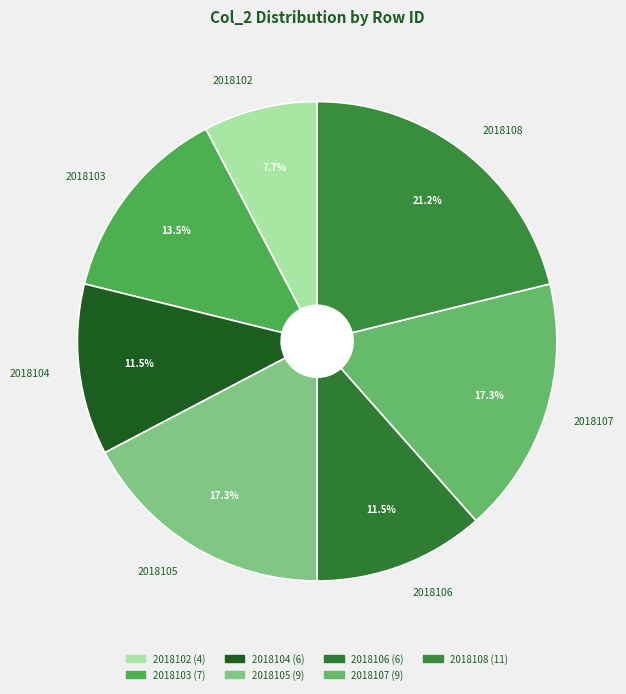

To the nearest percent, what portion does 2018102 represent?

8%